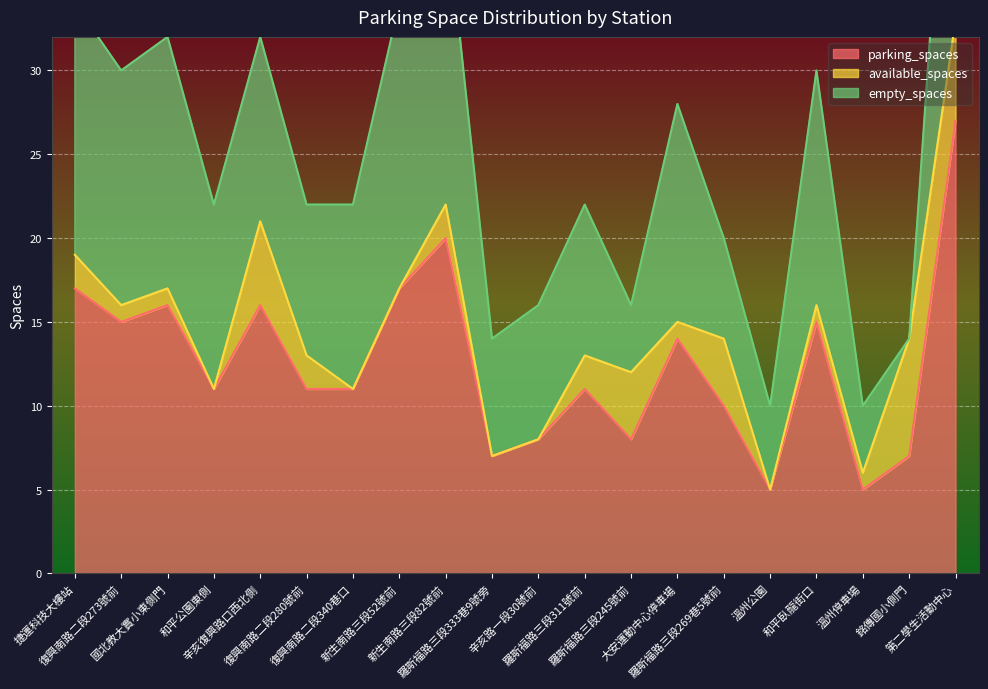

At which category does empty_spaces reach its first local peak?

國北教大實小東側門